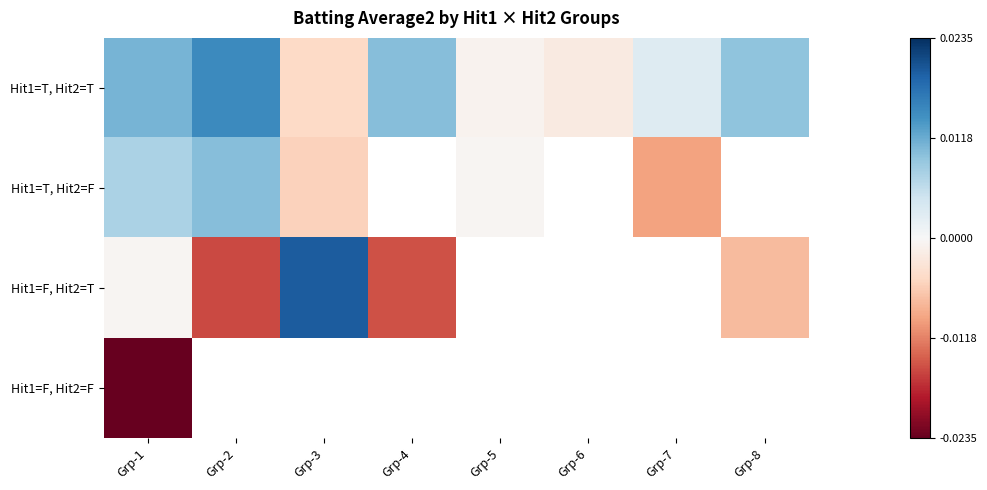

At how many categories does at least one series exceed 0?

6